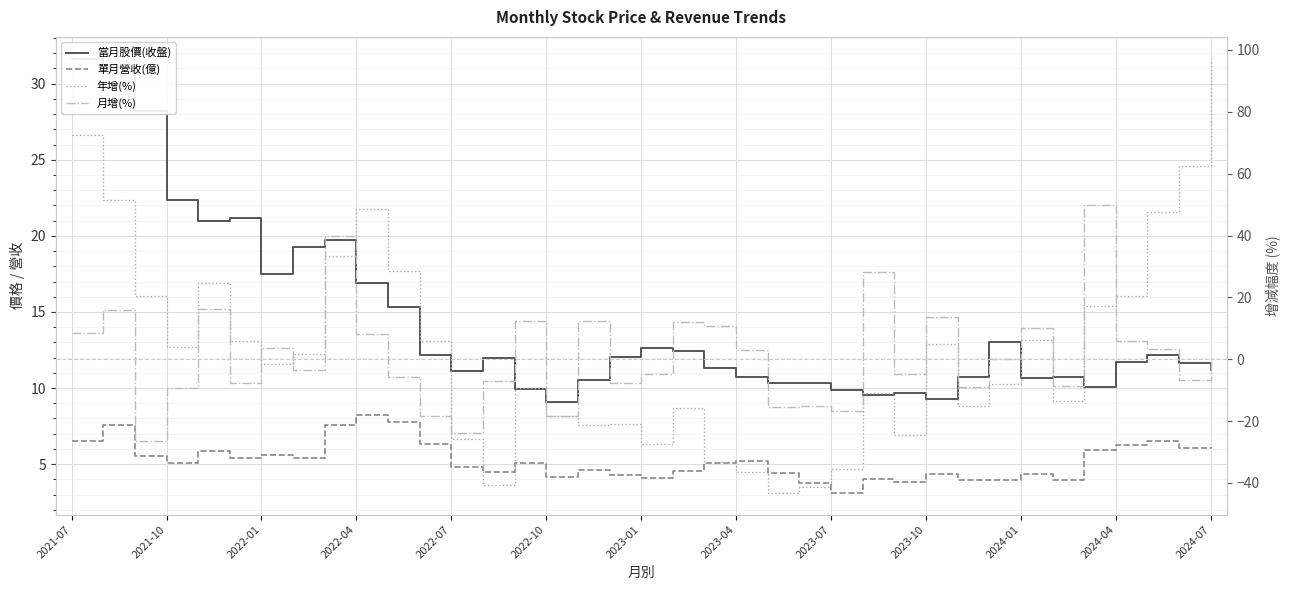

How many values in the 年增(%) series are below -1?

19